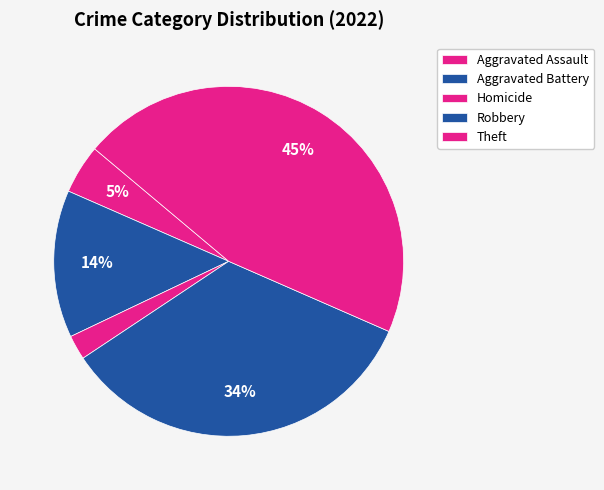

How many slices are in this pie chart?

5